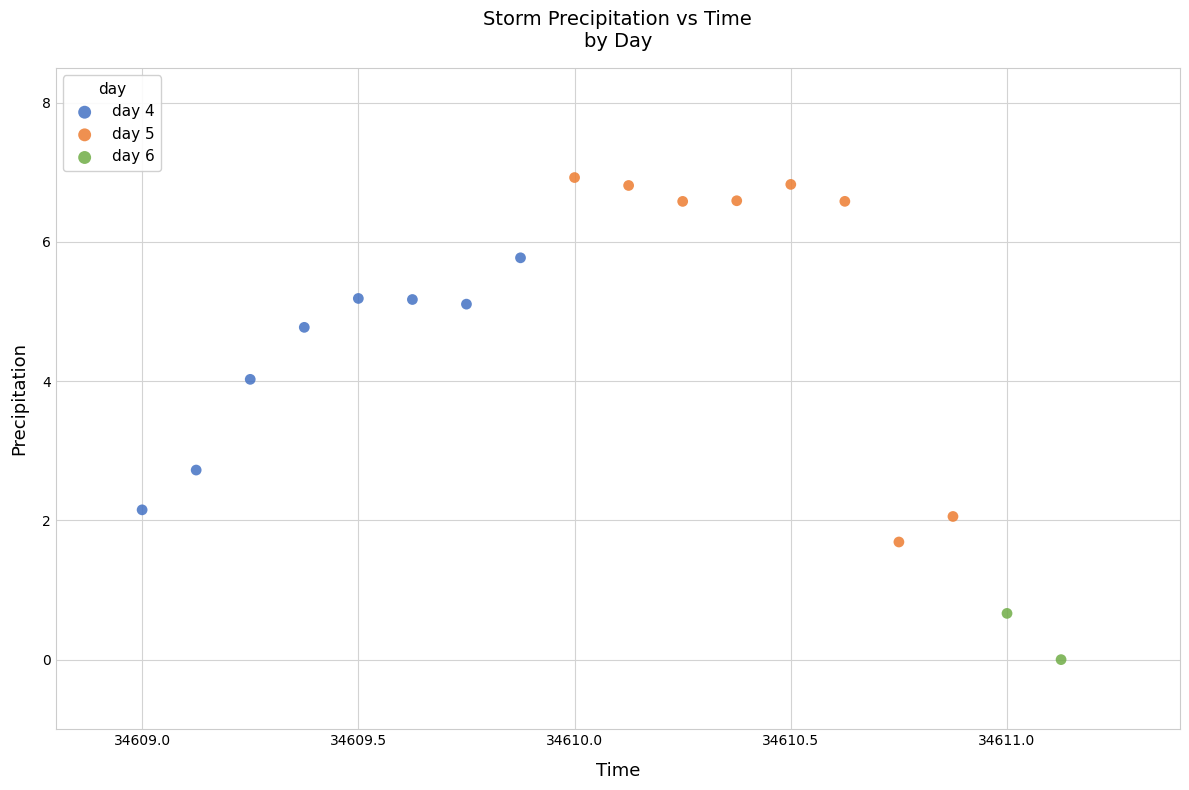

What are all the series names shown in the legend?

day 4, day 5, day 6